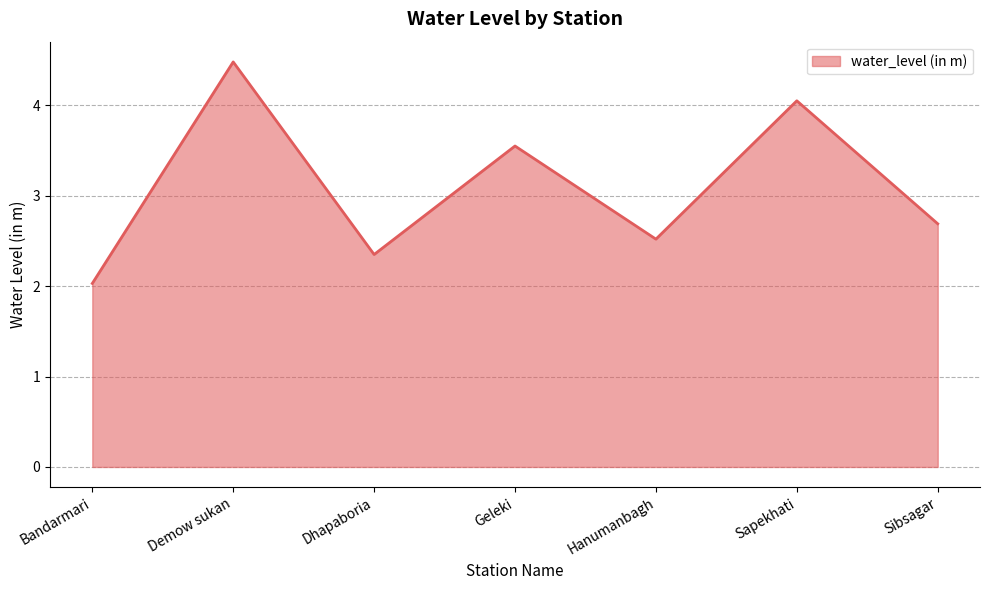

What is the sum of all values?

21.7